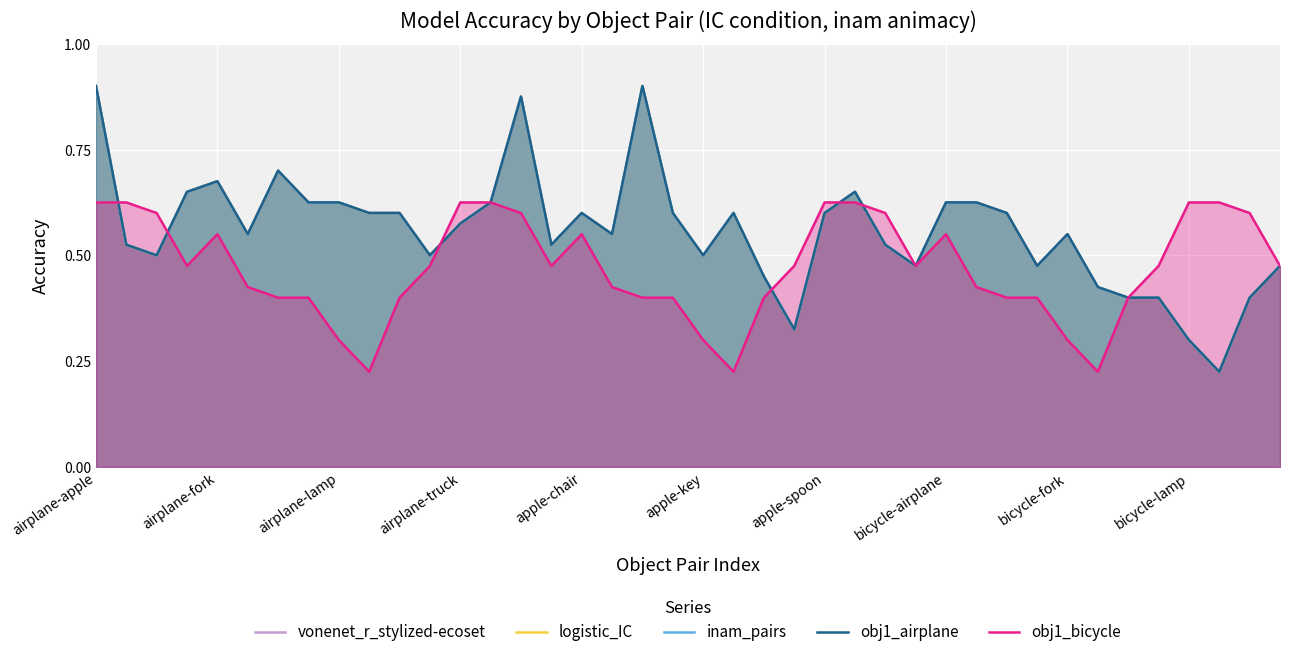

What is the total value across all series at 37?

1.5